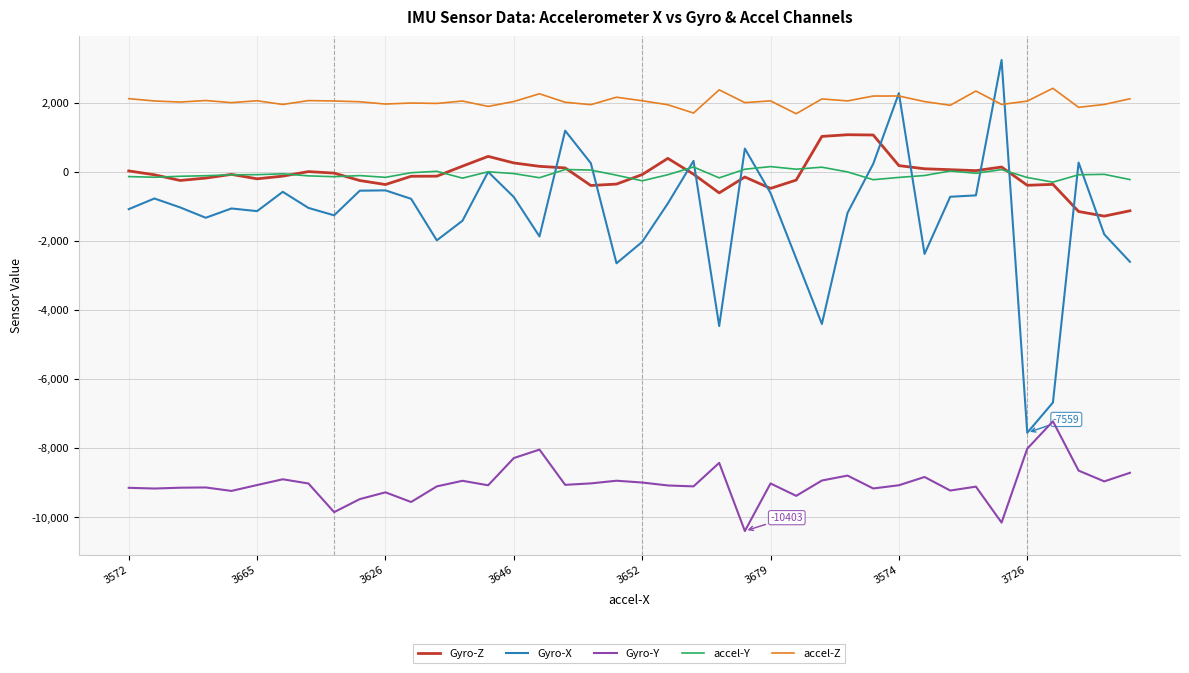

What is the sum of all Gyro-X values?

-50088